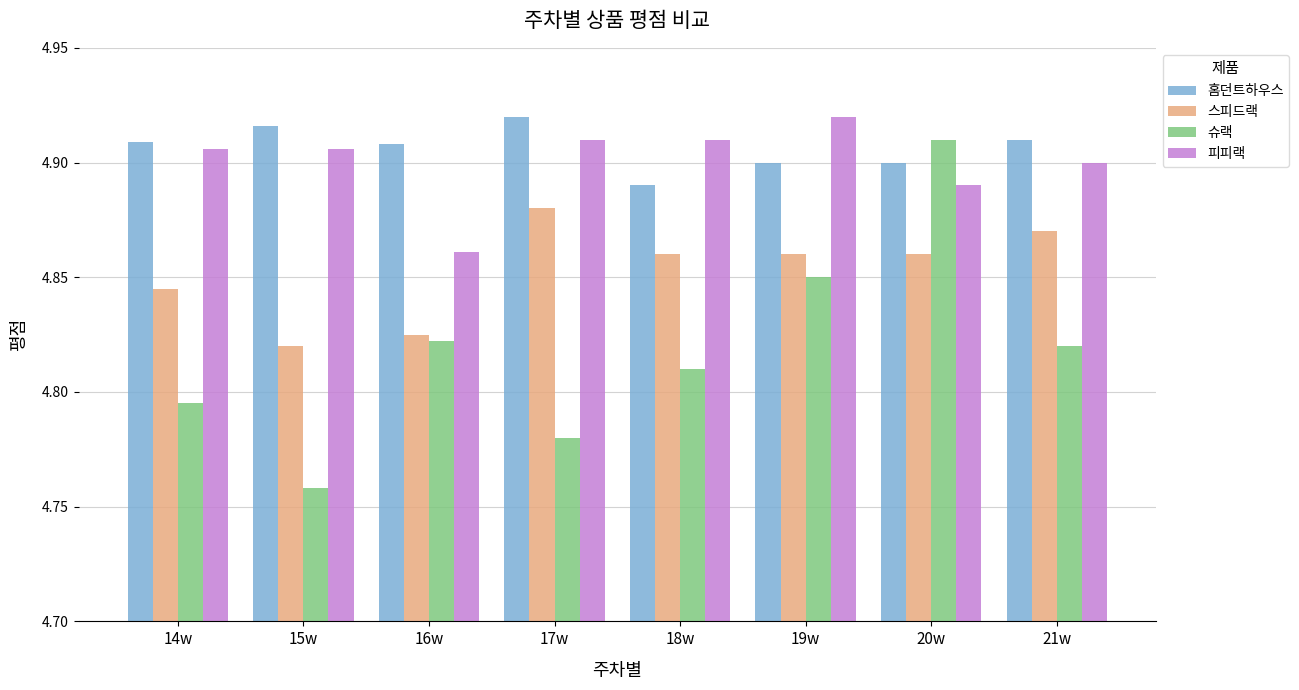

Is it true that 피피랙 equals 2.1 at 14w?

False